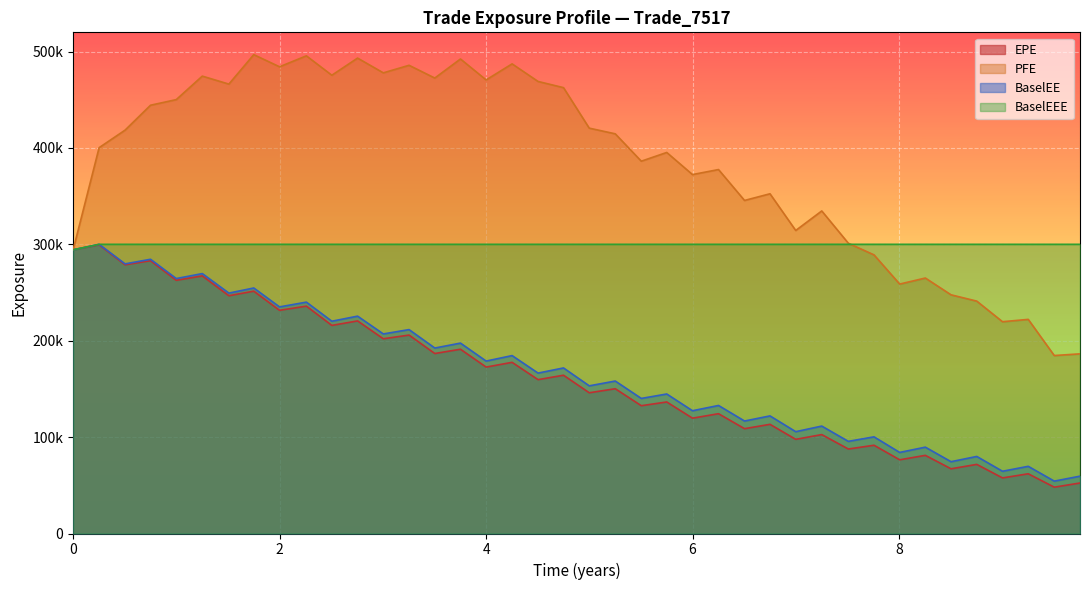

What are all the series names shown in the legend?

EPE, PFE, BaselEE, BaselEEE